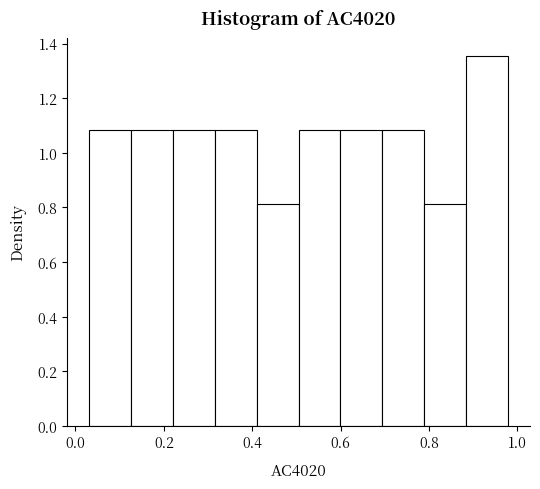

Reading left to right, list every bar in this chart as the range it spans on the x-axis followed by its height. Neither the bar edges nor the heights are printed on the chart, so give them approximately, as read against the axes.

0.04 to 0.12: 1.08
0.12 to 0.22: 1.08
0.22 to 0.32: 1.08
0.32 to 0.42: 1.08
0.42 to 0.50: 0.82
0.50 to 0.60: 1.08
0.60 to 0.70: 1.08
0.70 to 0.78: 1.08
0.78 to 0.88: 0.82
0.88 to 0.98: 1.36